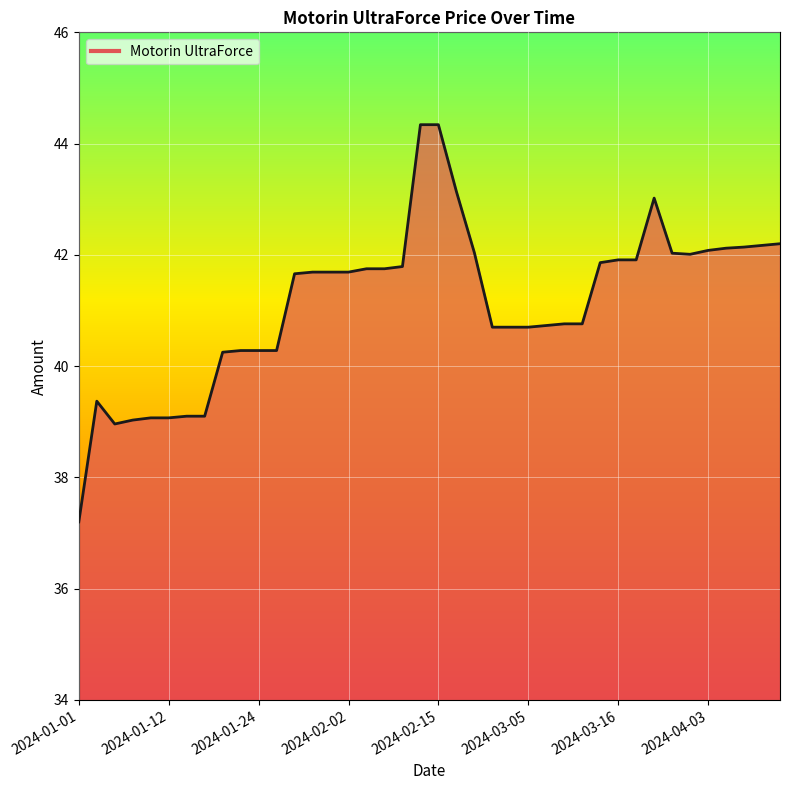

What is the greatest value displayed?

44.3